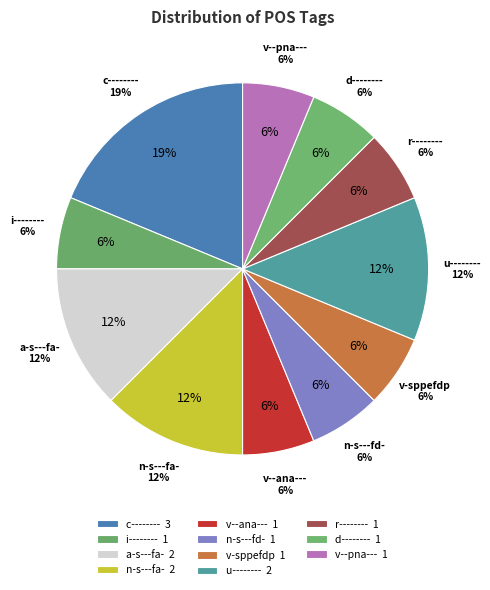

Which slice is the smallest?

i--------